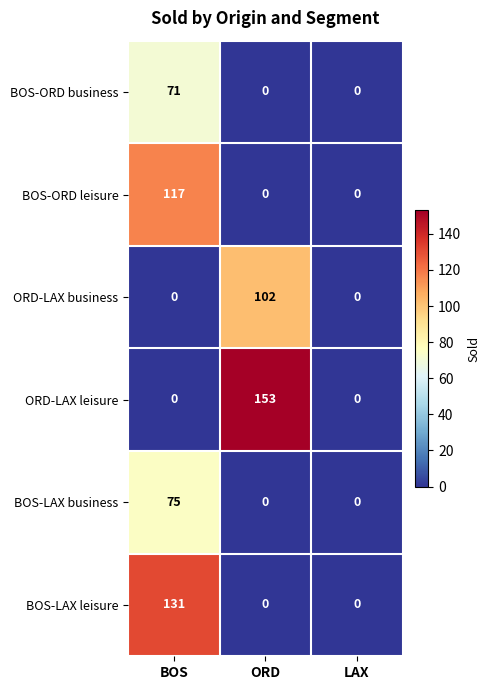

How many BOS-ORD business values are between 0 and 71?

3